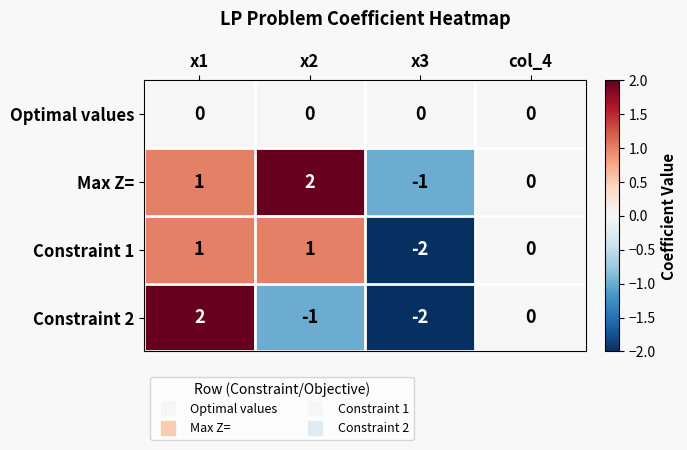

How many categories are shown in the chart?

4